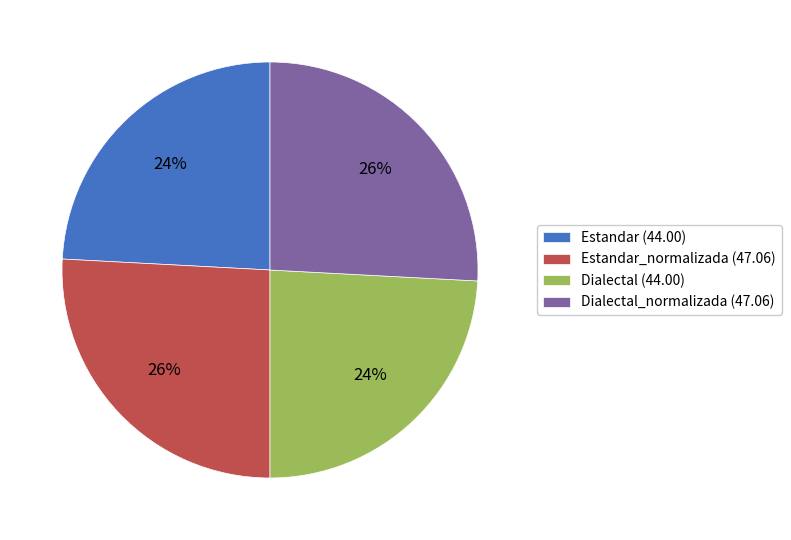

What is the ratio of the value at Estandar (44.00) to the value at Estandar_normalizada (47.06)?

0.9